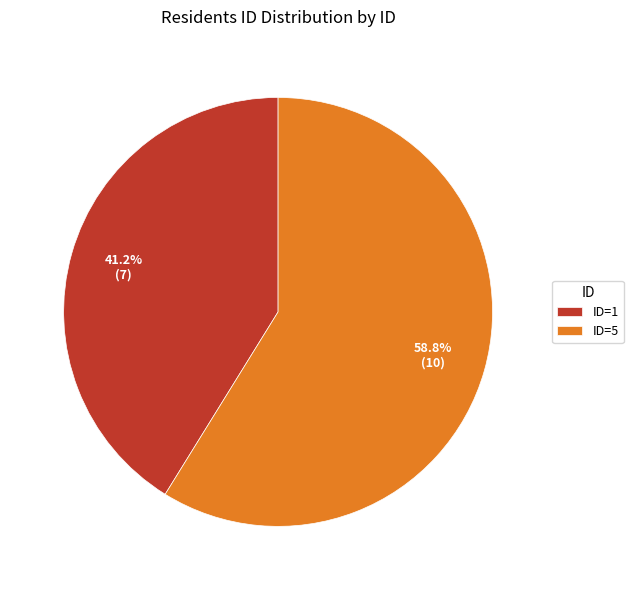

Does any single category account for the majority?

Yes